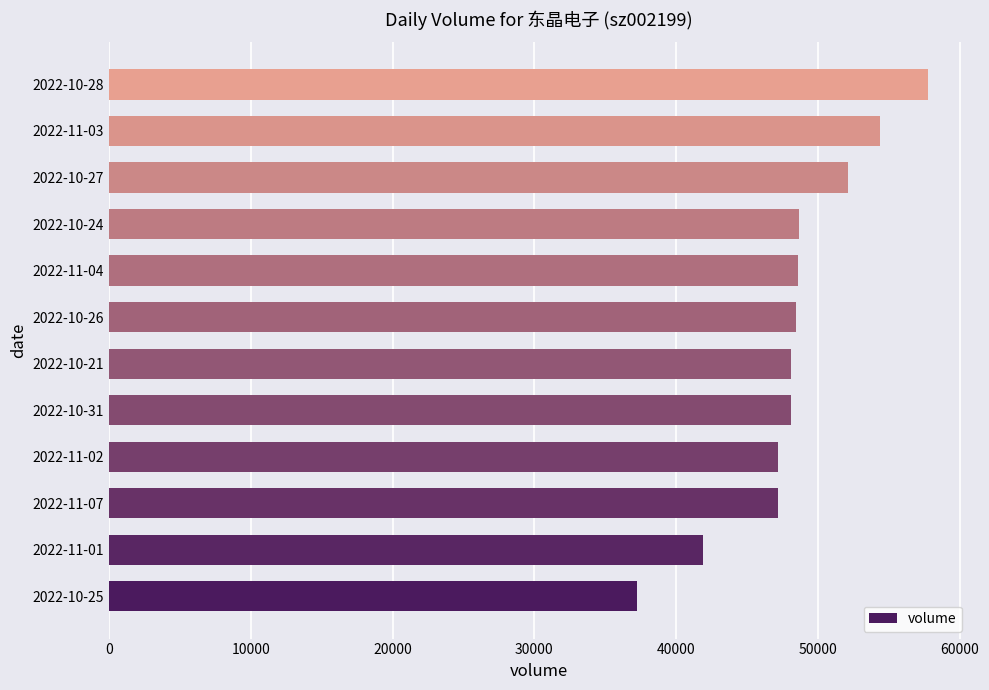

What is the difference between the values at 2022-11-01 and 2022-10-28?

15858